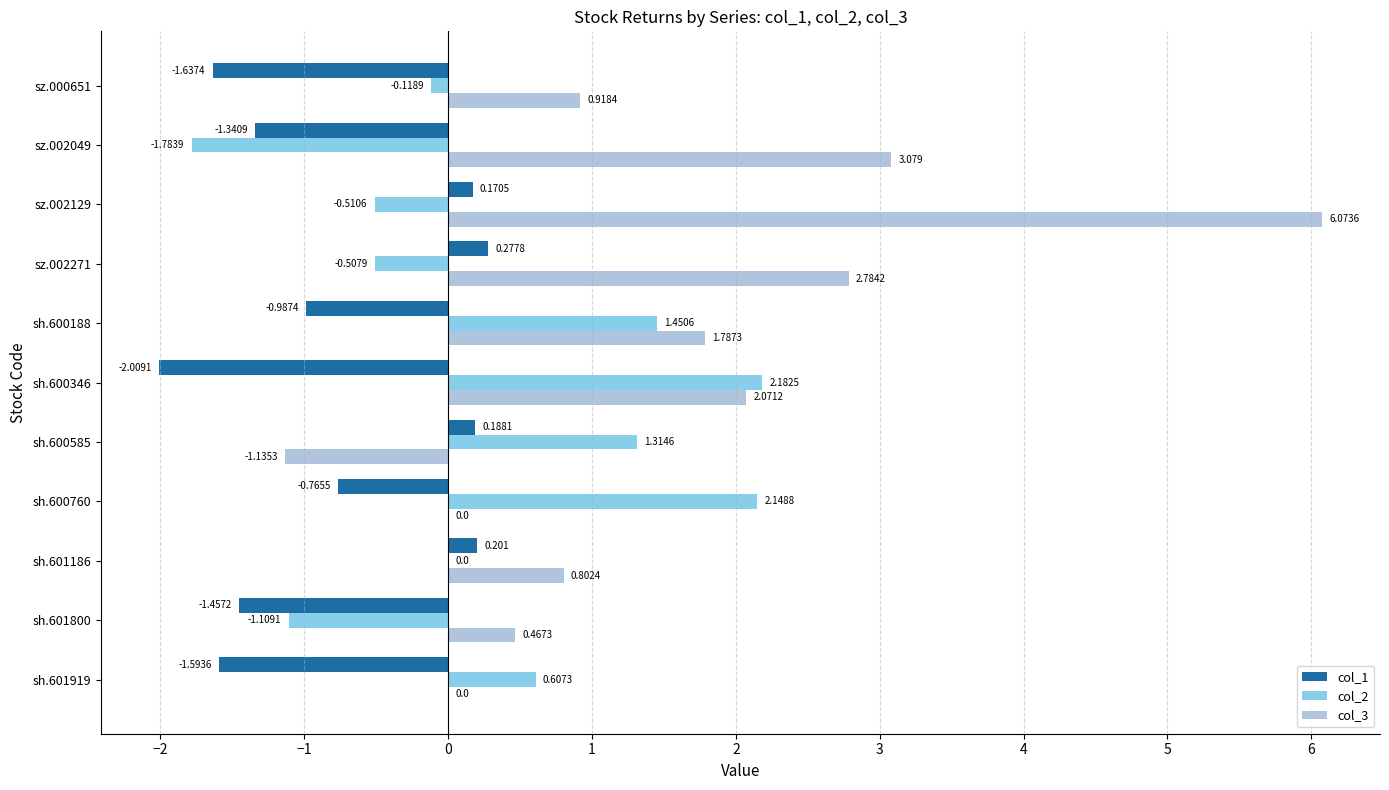

At which label is col_1 closest to 0?

sz.002129